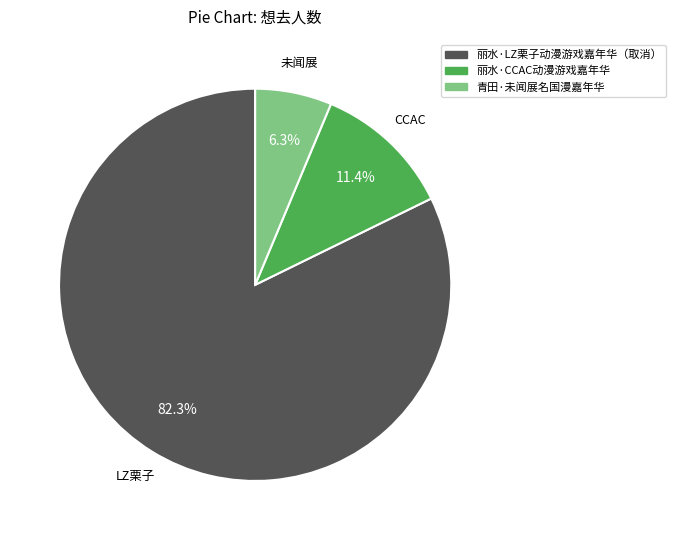

What percentage is the 丽水·CCAC动漫游戏嘉年华 slice, to the nearest percent?

11%